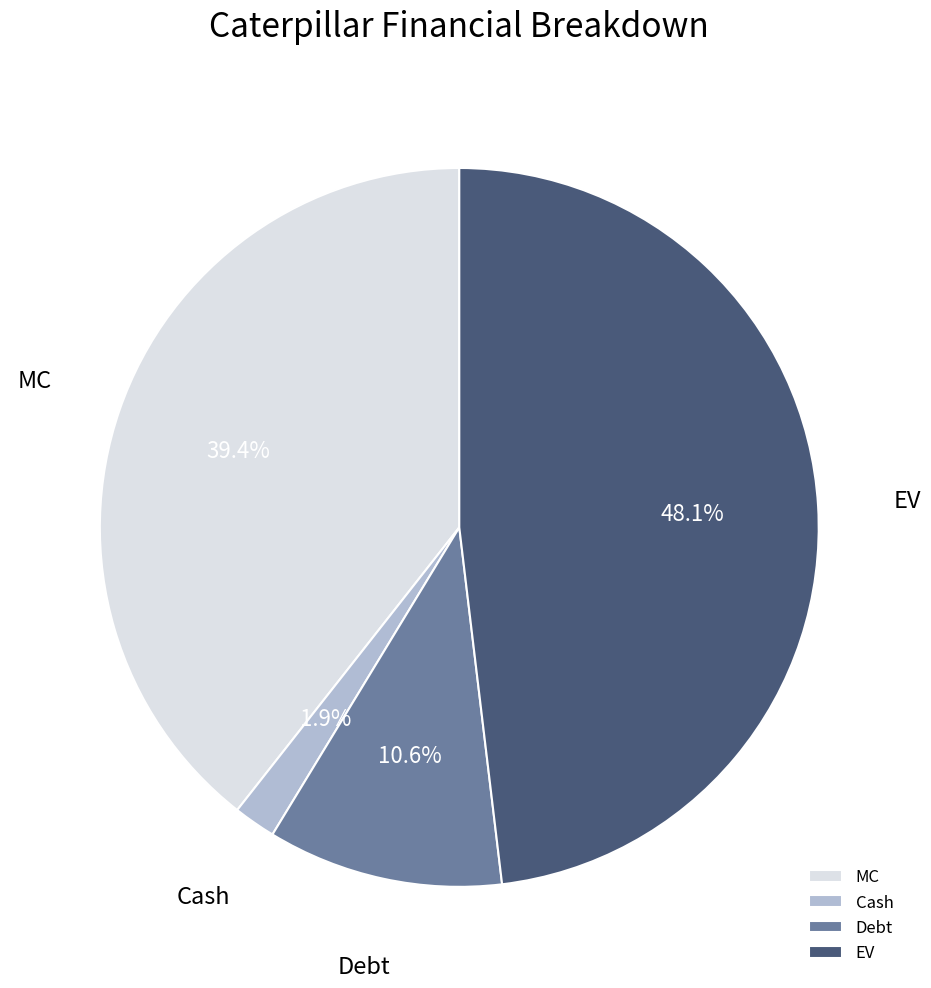

Does MC represent more than half of the total?

No